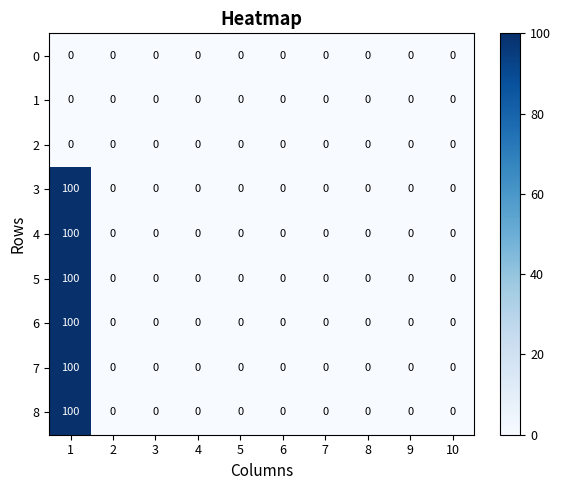

Is it true that 6 equals -36 at 3?

False